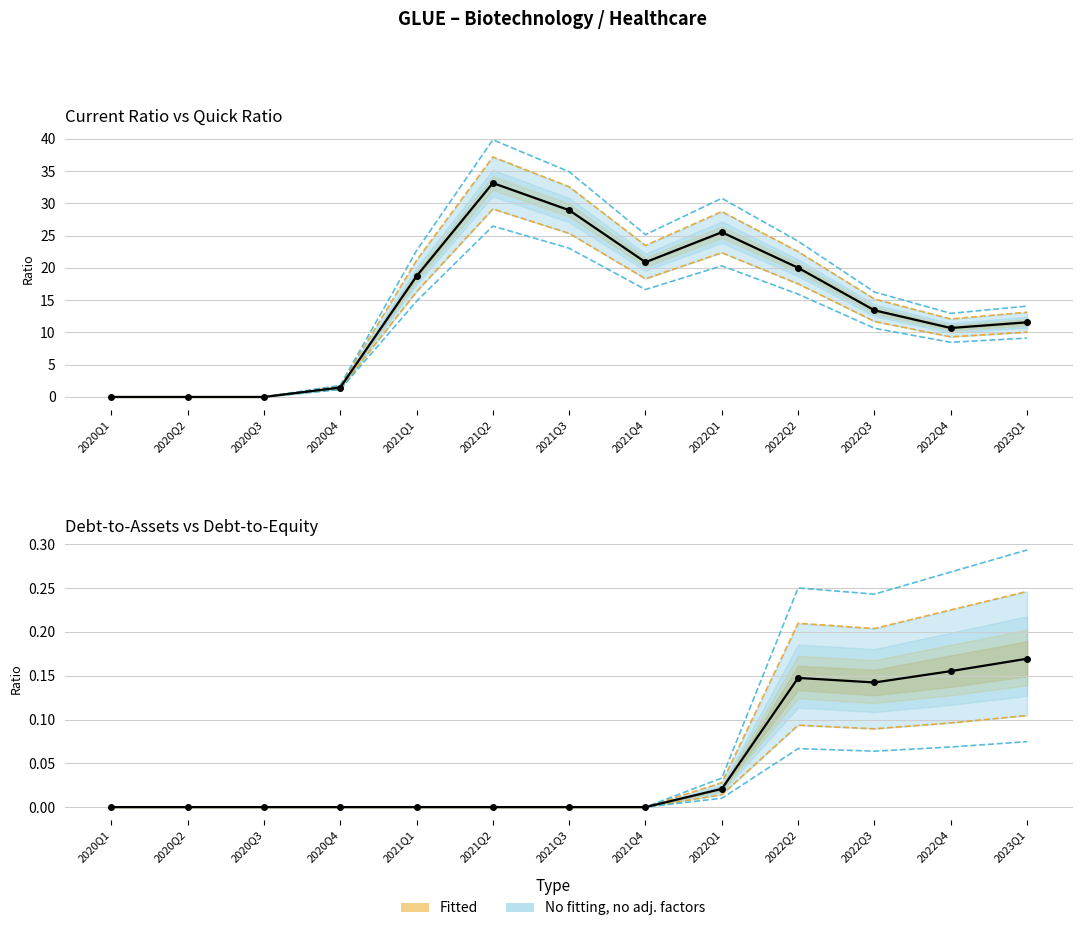

At which label does currentRatio (centre) reach its minimum?

2020Q1